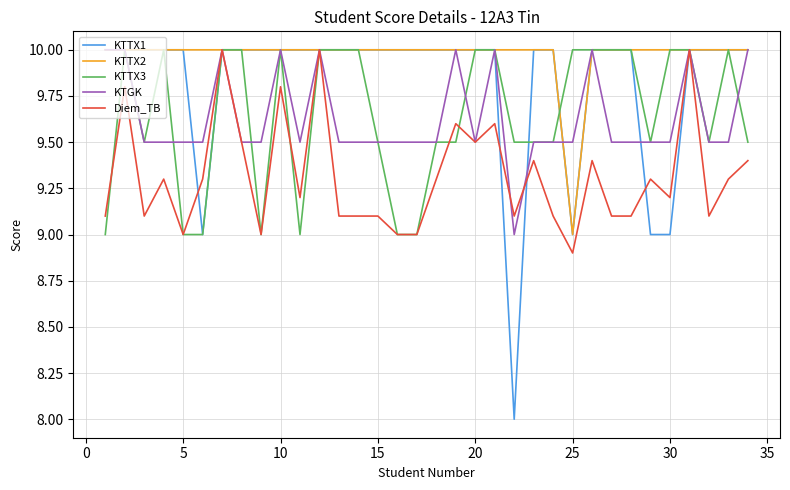

Which series has the largest range (max minus min)?

KTTX1